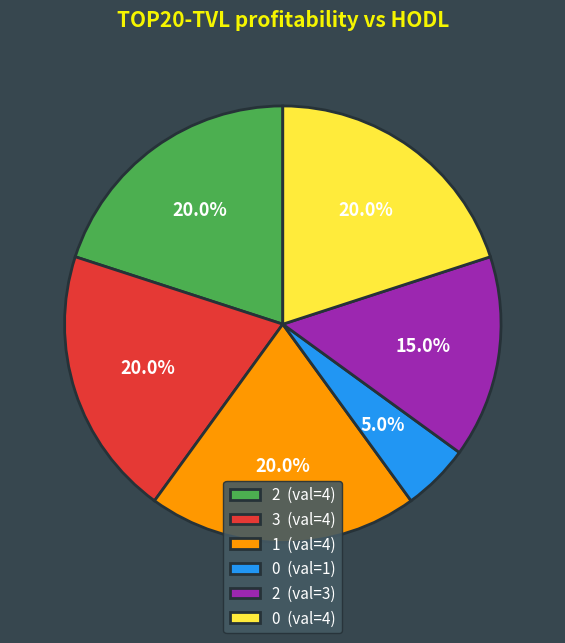

How many slices are in this pie chart?

6